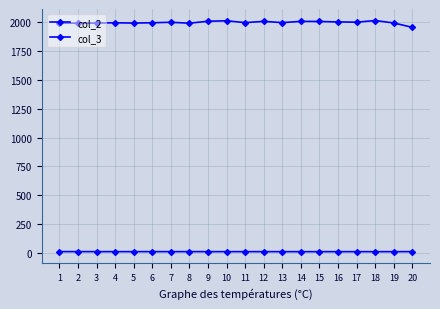

True or false: col_2 and col_3 cross at least once.

False